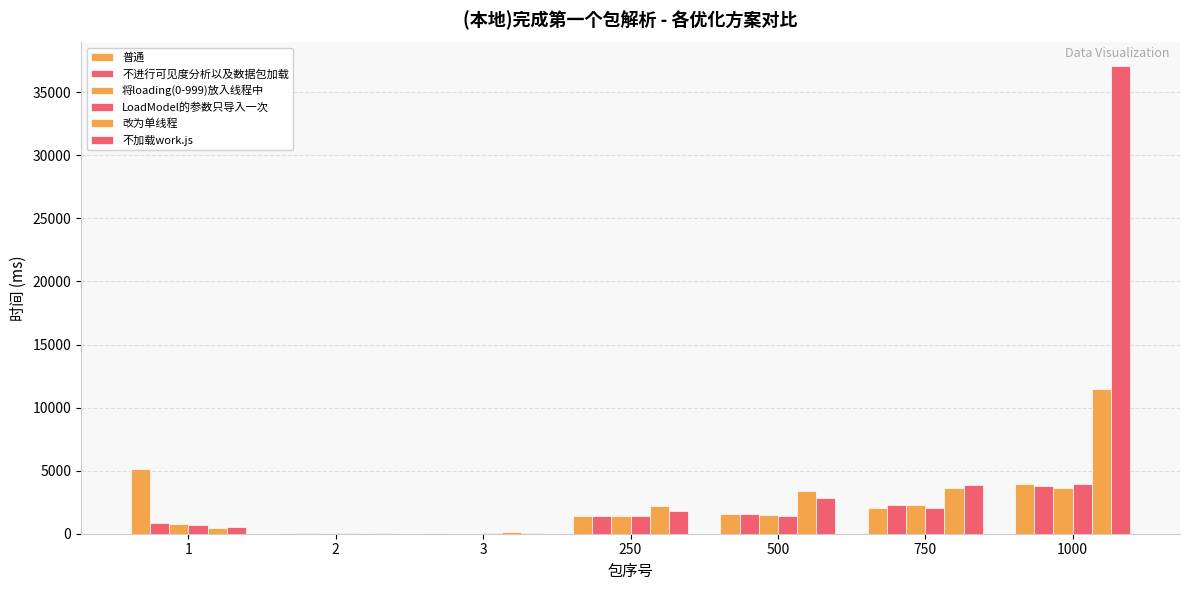

What is the total value across all series at 750?

16166